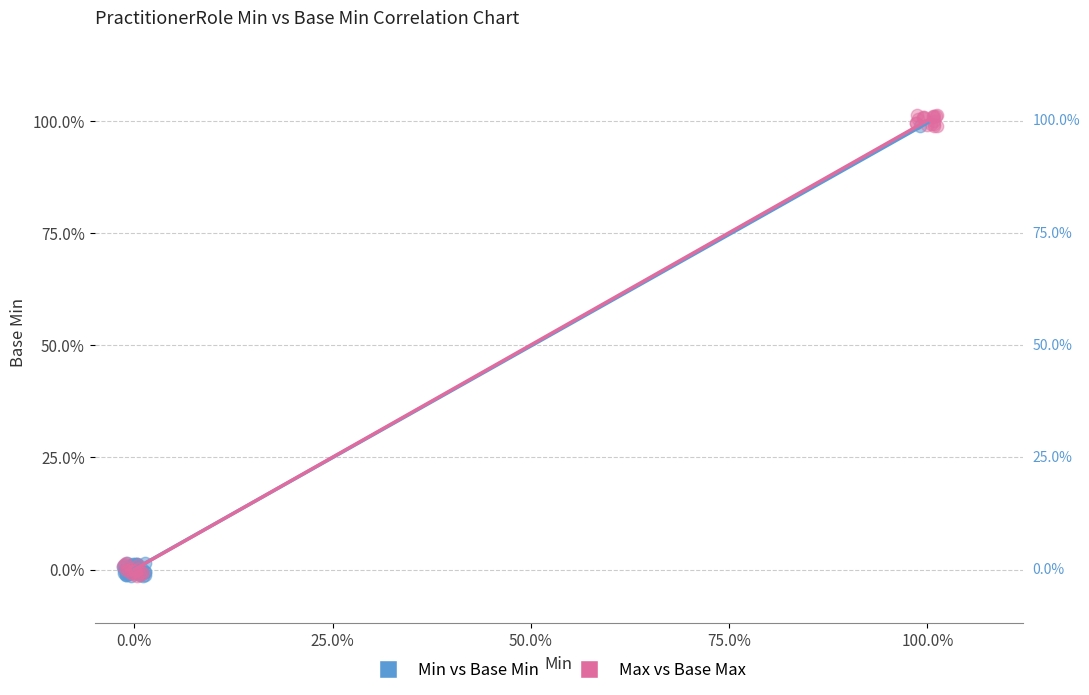

What are all the series names shown in the legend?

Min vs Base Min, Max vs Base Max